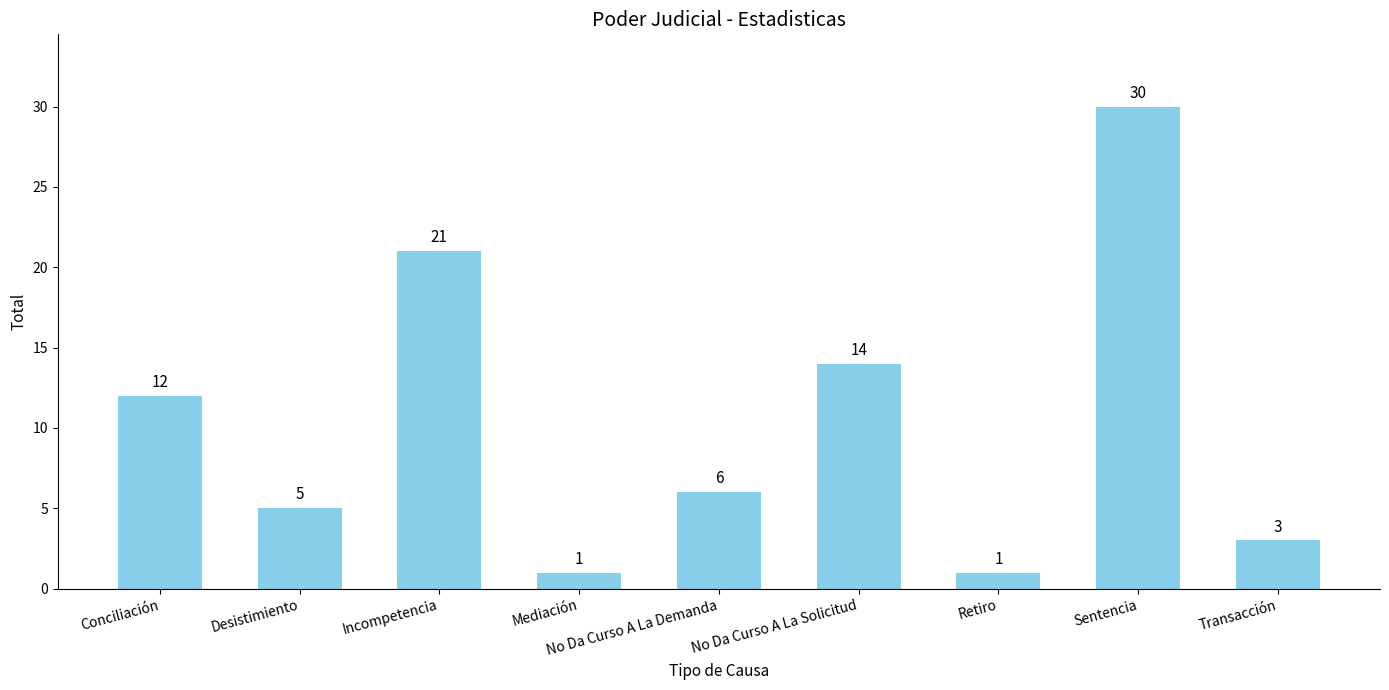

Which category has the highest value across all series?

Sentencia